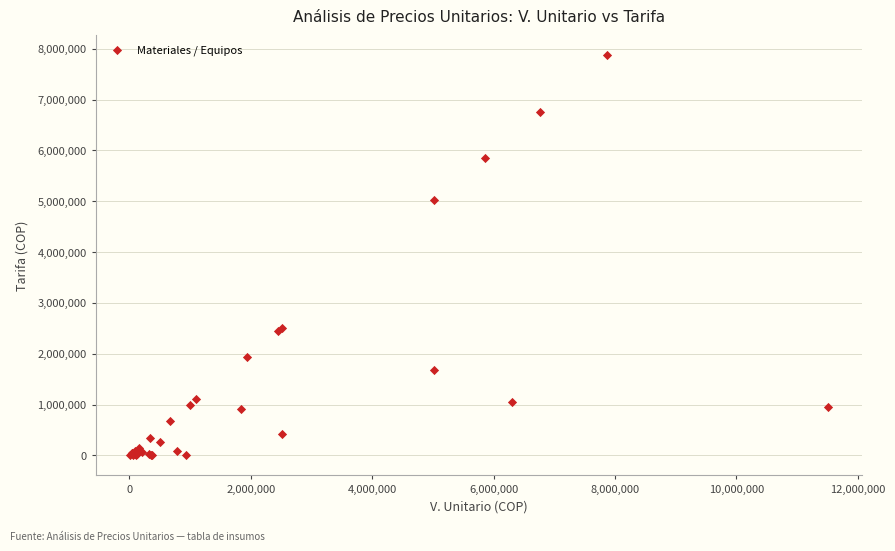

What Y value in the scatter plot is closest to 3934207?

5022000.0